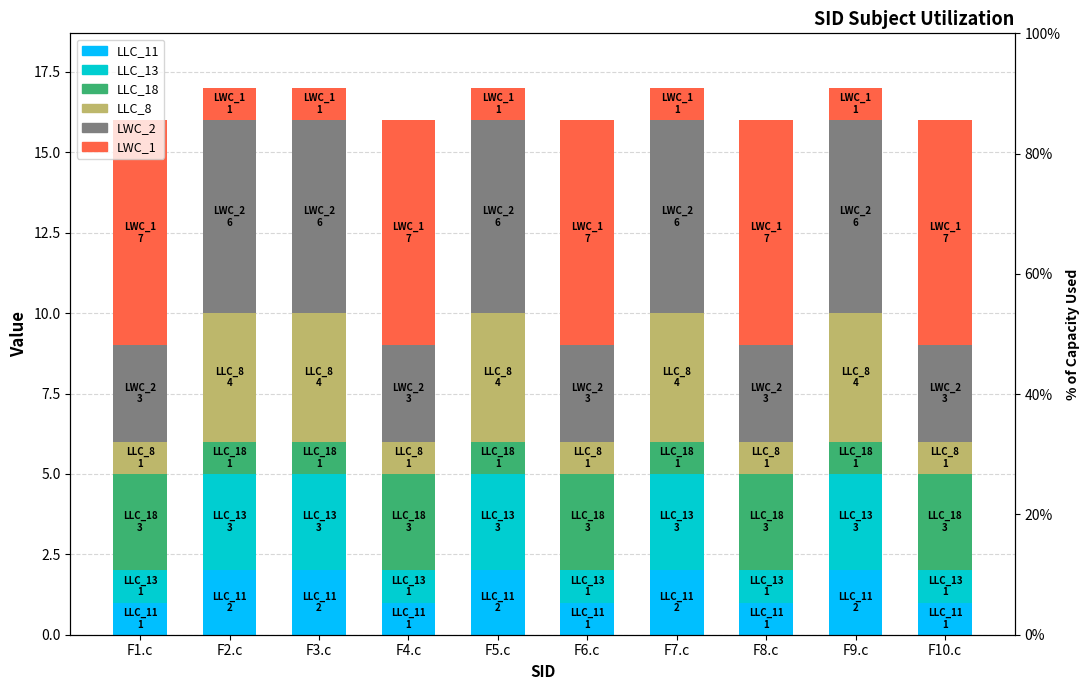

What is the sum of all LWC_2 values?

45